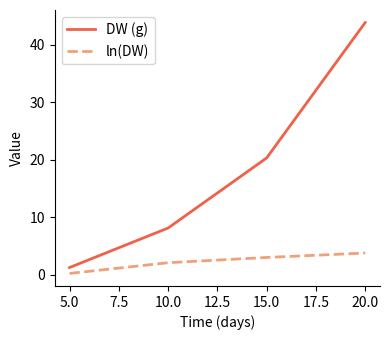

At how many categories does at least one series exceed 13?

2